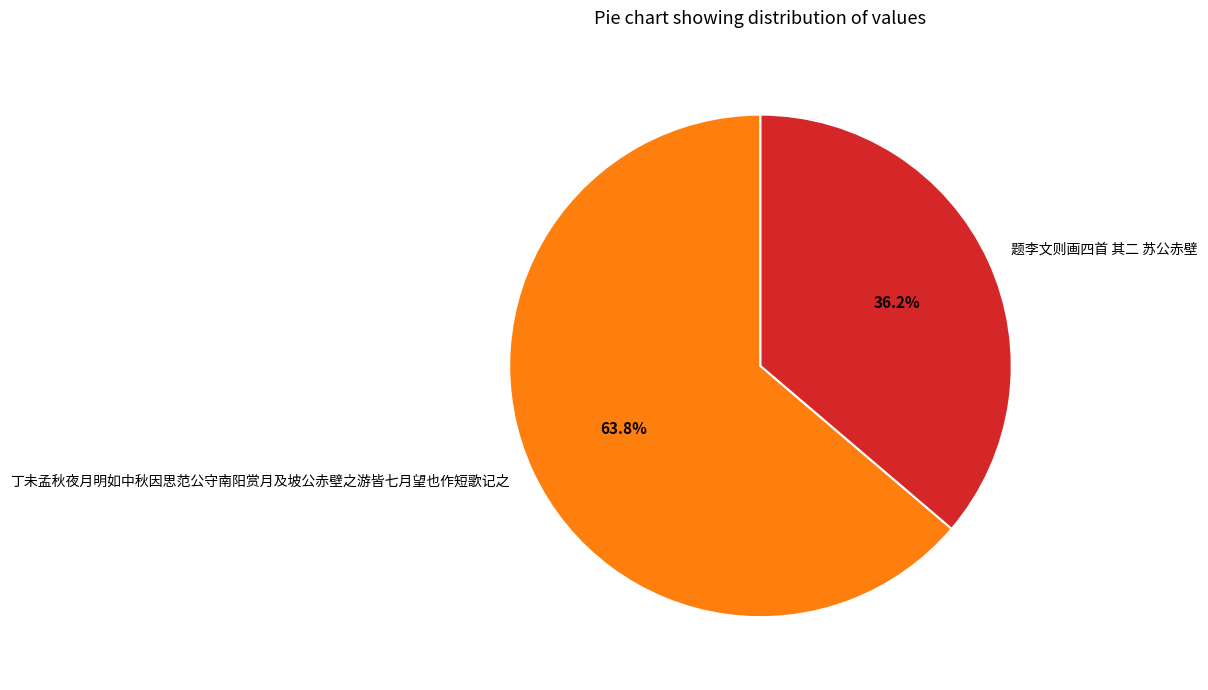

To the nearest percent, what portion does 丁未孟秋夜月明如中秋因思范公守南阳赏月及坡公赤壁之游皆七月望也作短歌记之 represent?

64%